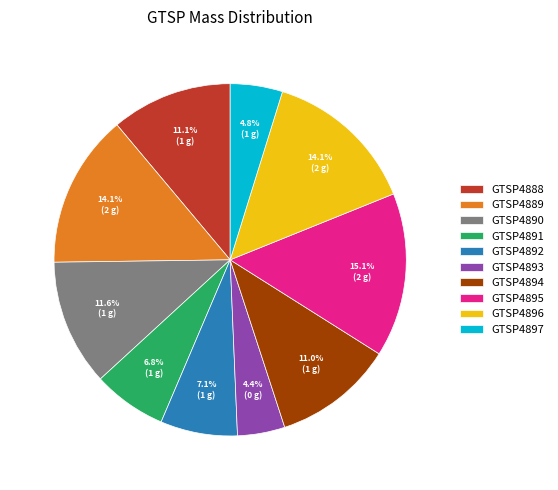

Is GTSP4896 the majority of the pie?

No